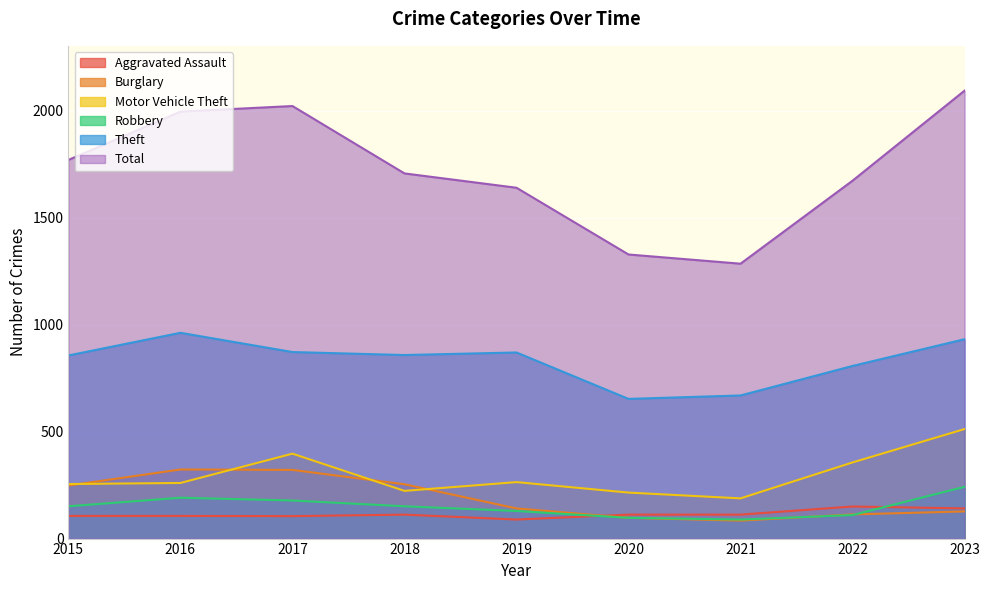

Rank the series at 2020 from highest to lowest value.

Total, Theft, Motor Vehicle Theft, Aggravated Assault, Burglary, Robbery